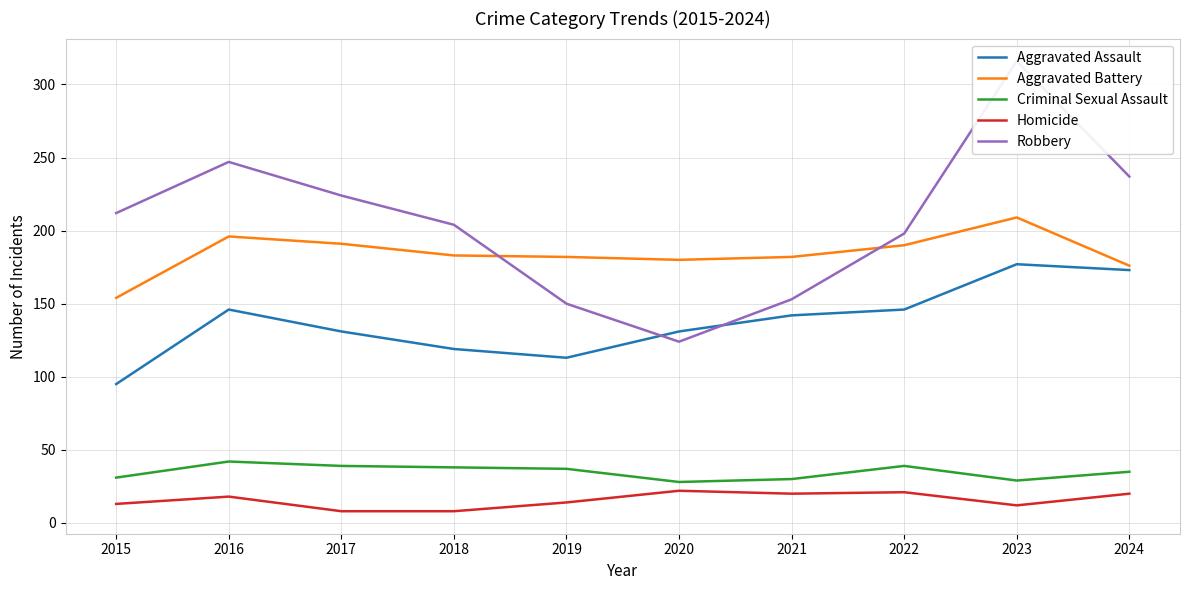

Rank the series by their maximum value, from highest to lowest.

Robbery, Aggravated Battery, Aggravated Assault, Criminal Sexual Assault, Homicide